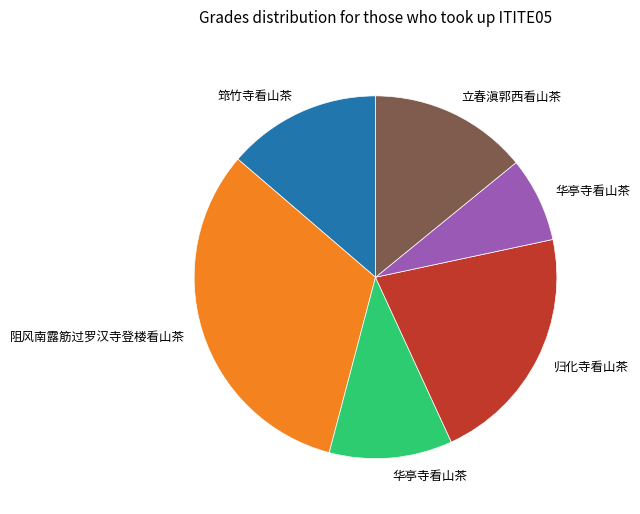

Is there a majority slice in this chart?

No